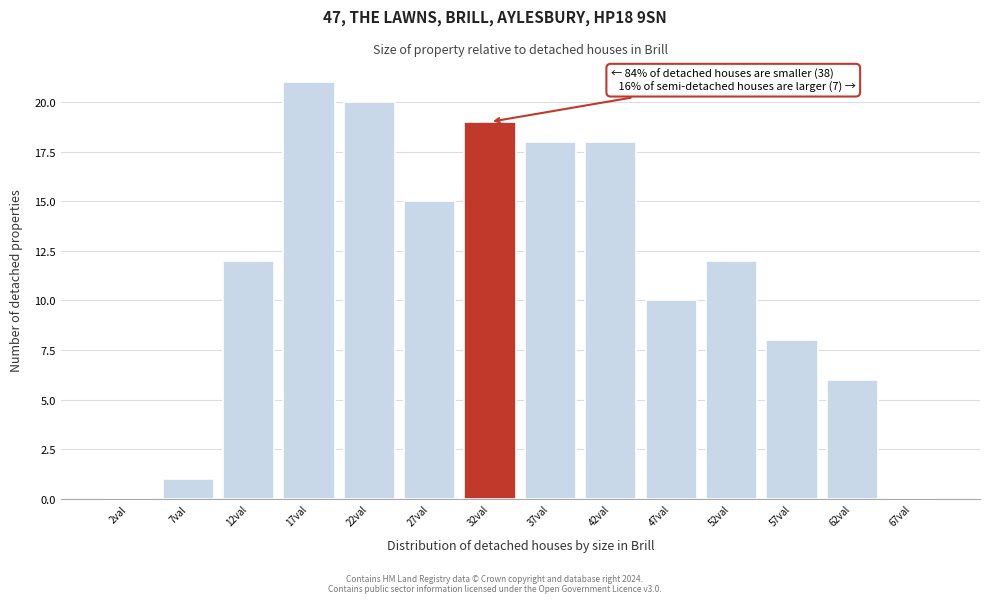

Which range on the x-axis has the tallest bar?

15 to 20